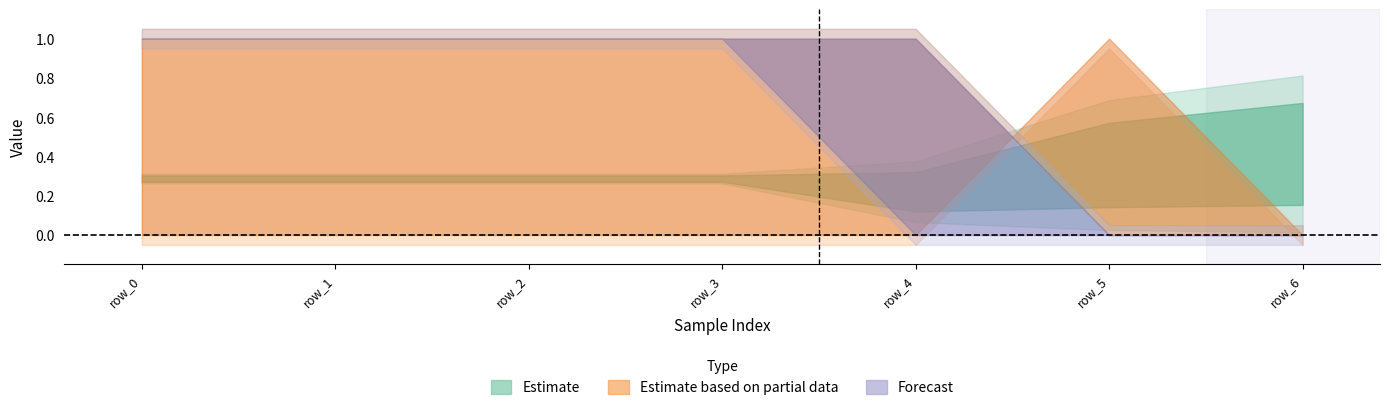

How many feature_2 values are between 0 and 1?

7